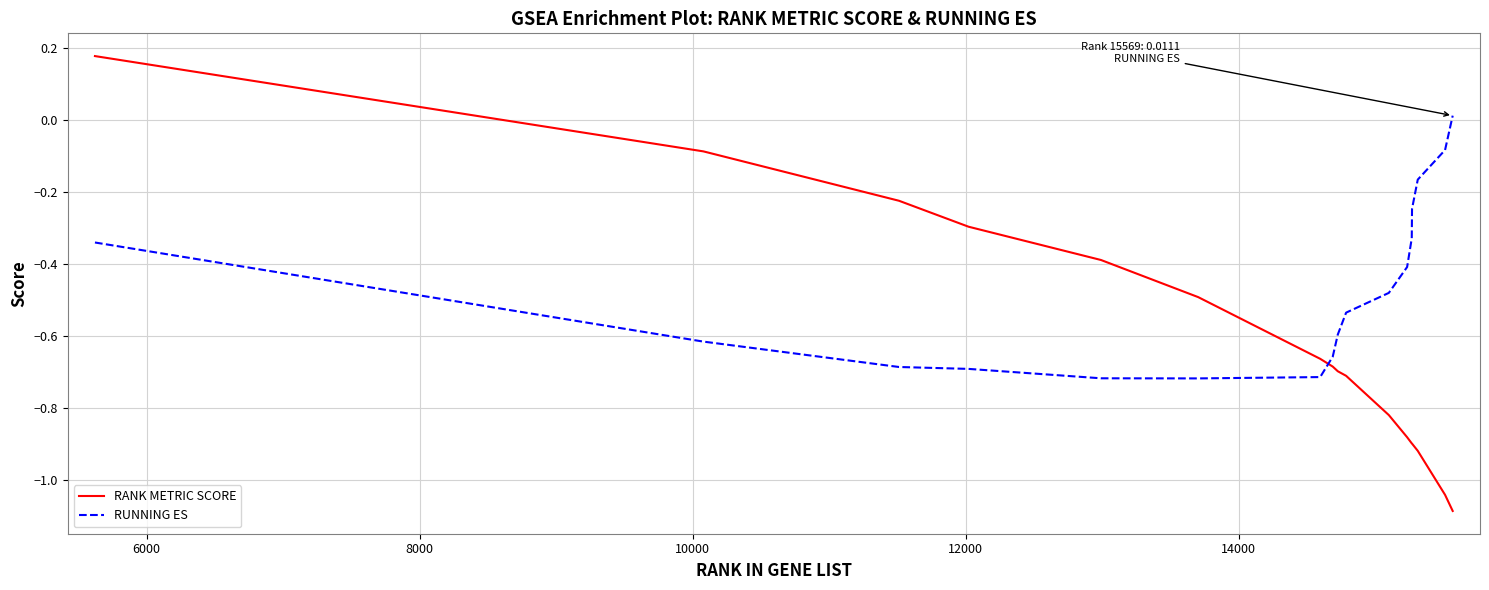

List the series in order of their peak value, lowest first.

RUNNING ES, RANK METRIC SCORE